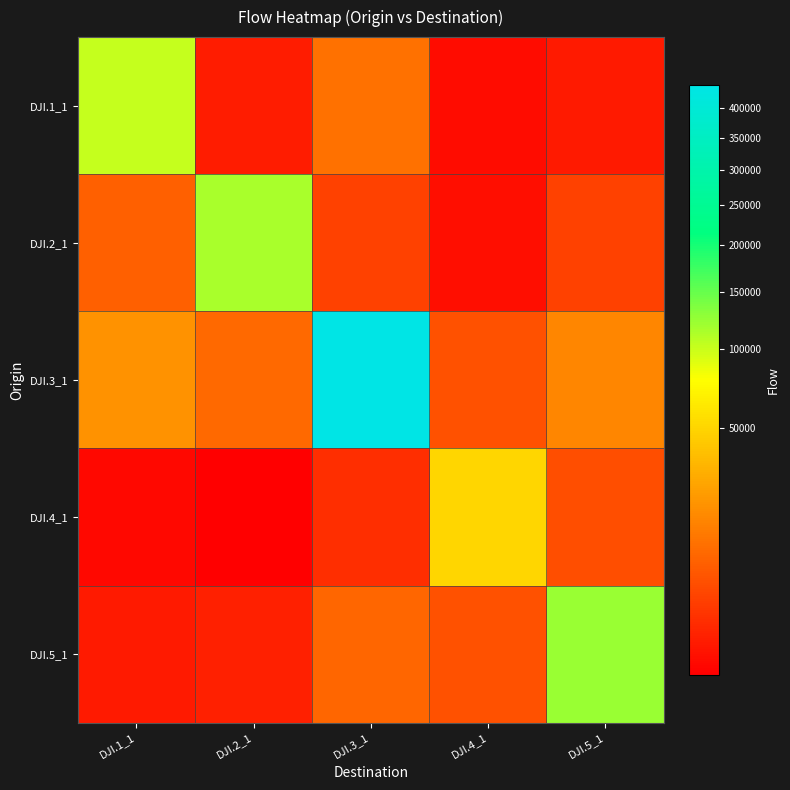

Which series changed the most between DJI.3_1 and DJI.4_1?

DJI.3_1